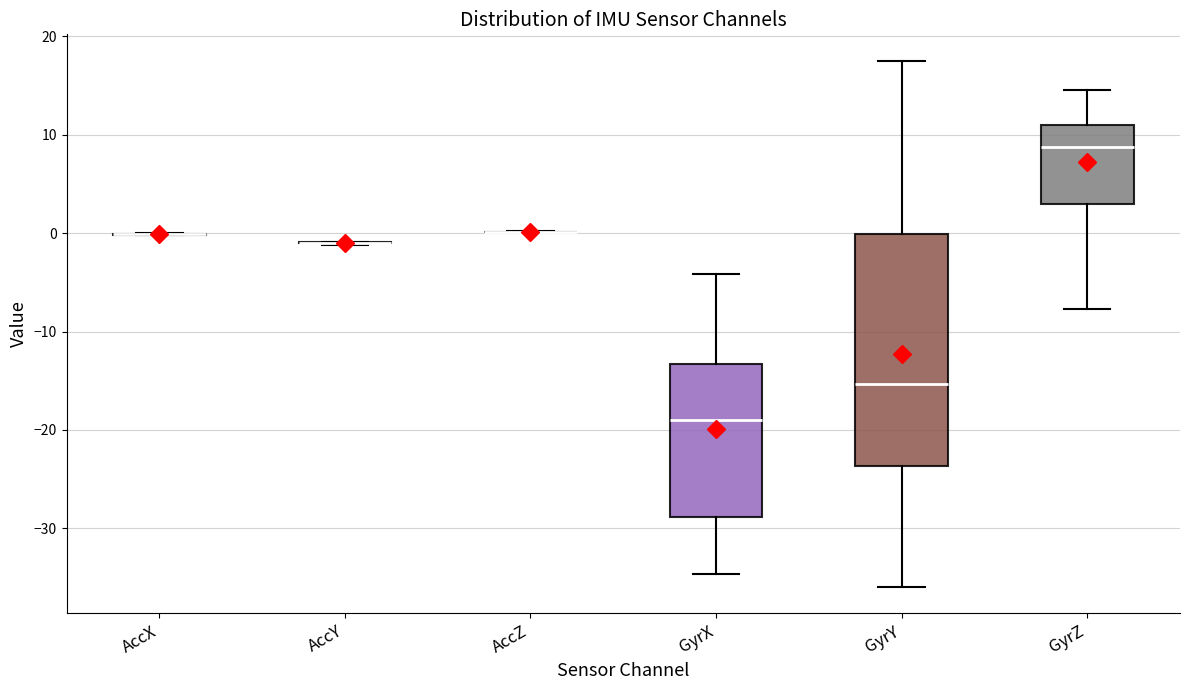

Reading left to right, read every box against the y-axis: the position of its median line, the range the box covers, and the ends of its whiskers. The values are not printed on the chart, so give them approximately, as read against the axis.

AccX: box collapsed to a line at 0, whiskers 0 to 0
AccY: box collapsed to a line at -1, whiskers -1 to -1
AccZ: box collapsed to a line at 0, whiskers 0 to 0
GyrX: median -19, box -29 to -13, whiskers -35 to -4
GyrY: median -15, box -24 to 0, whiskers -36 to 18
GyrZ: median 9, box 3 to 11, whiskers -8 to 15